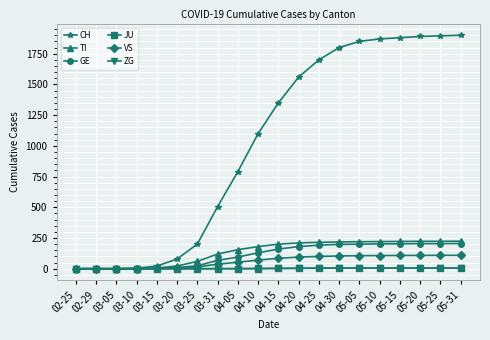

What is the label of the 8th point from the left?

03-31